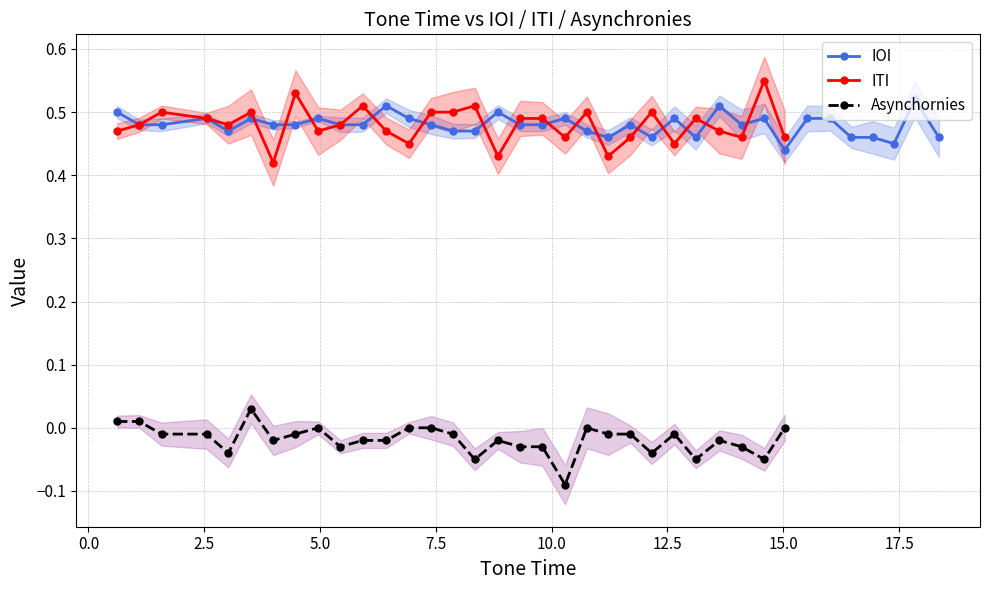

How many IOI values are between 0 and 1?

37